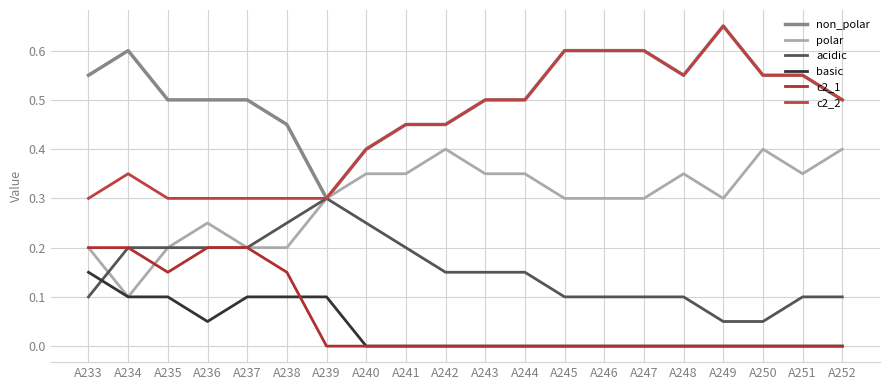

True or false: polar has a value of 0.3 at A240.

True